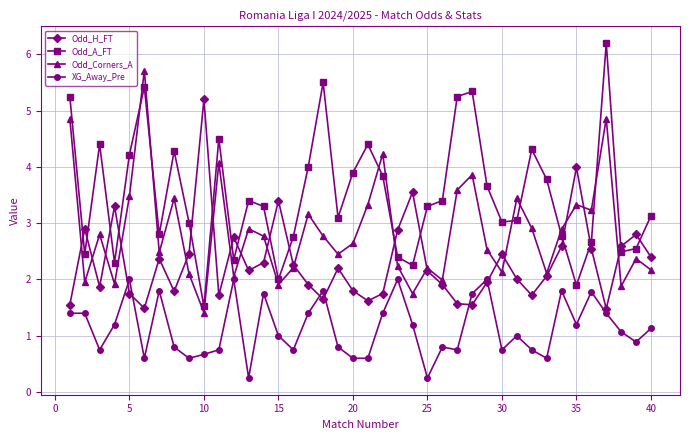

In Odd_H_FT, how many points are higher than both neighbors (excluding endpoints)?

11